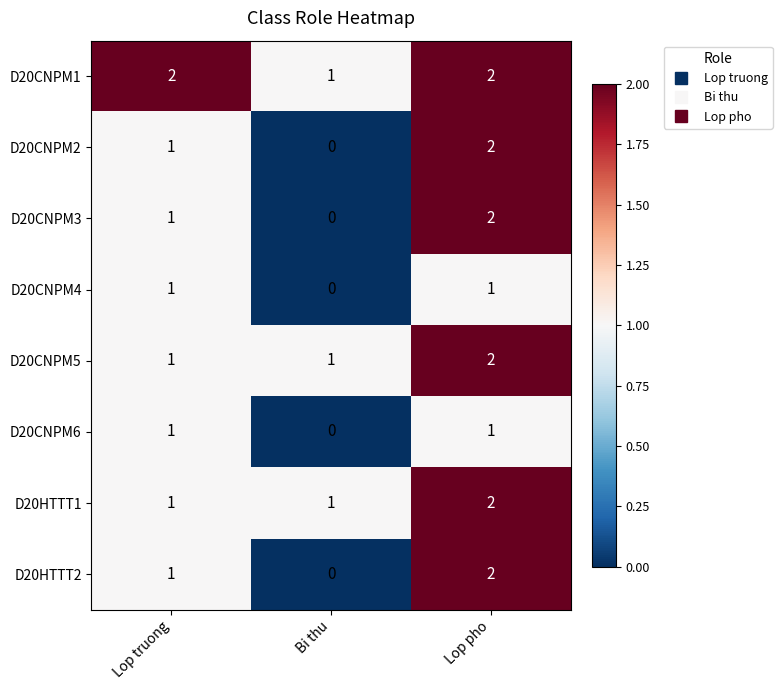

What is the difference between the highest and lowest values at Bi thu?

1